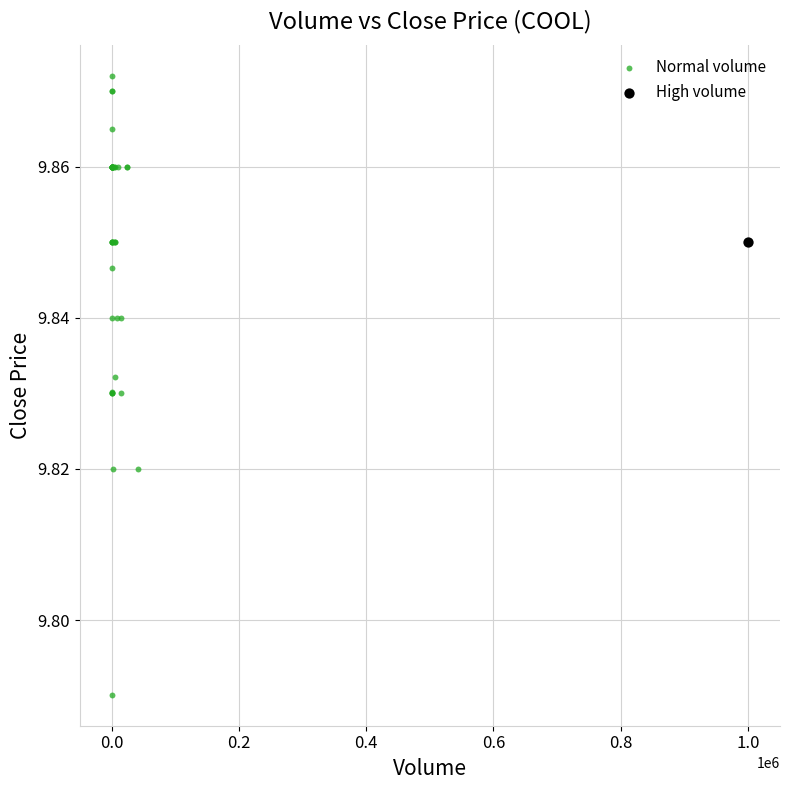

What are all the series names shown in the legend?

Normal volume, High volume